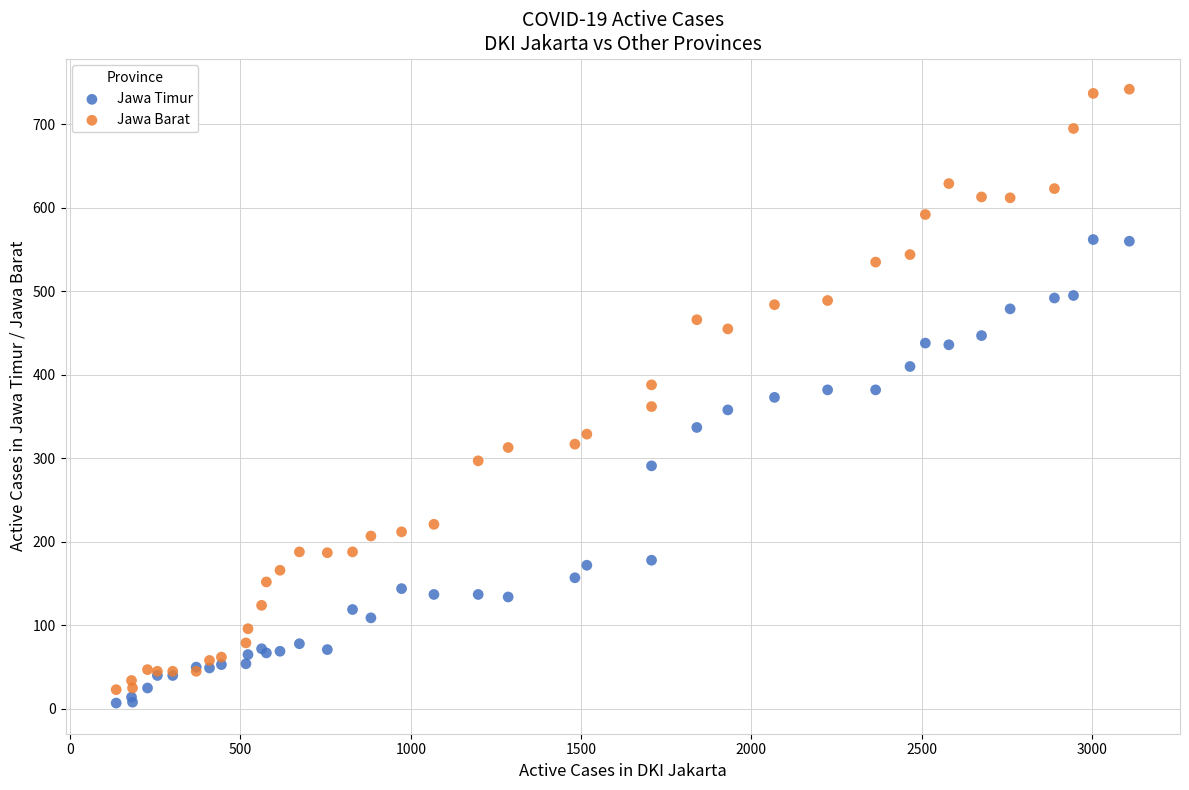

Which series reaches the maximum Y coordinate?

Jawa Barat